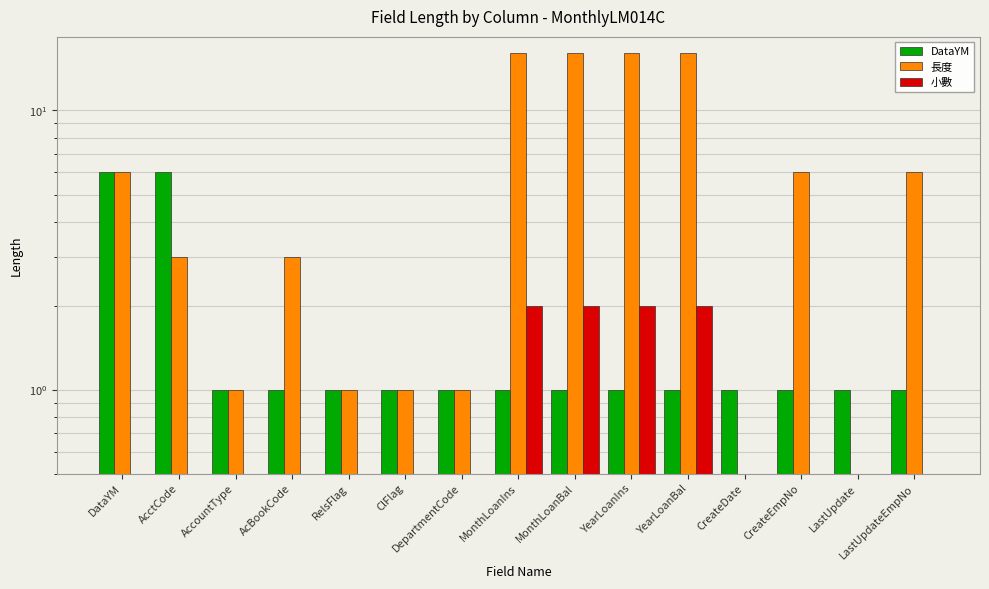

At RelsFlag, list the series in order from smallest to largest.

小數, DataYM, 長度